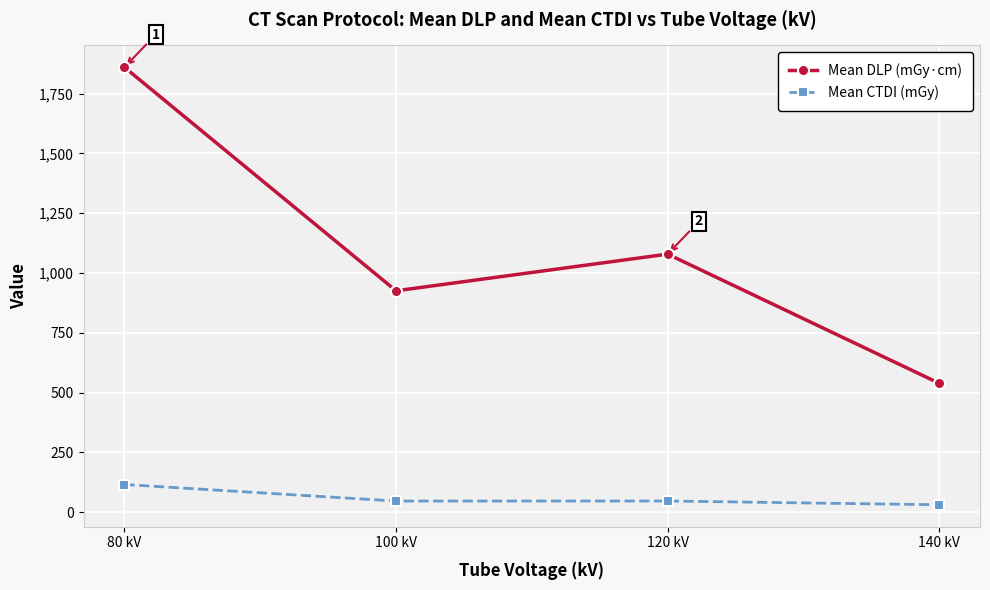

At how many categories does at least one series exceed 255?

4